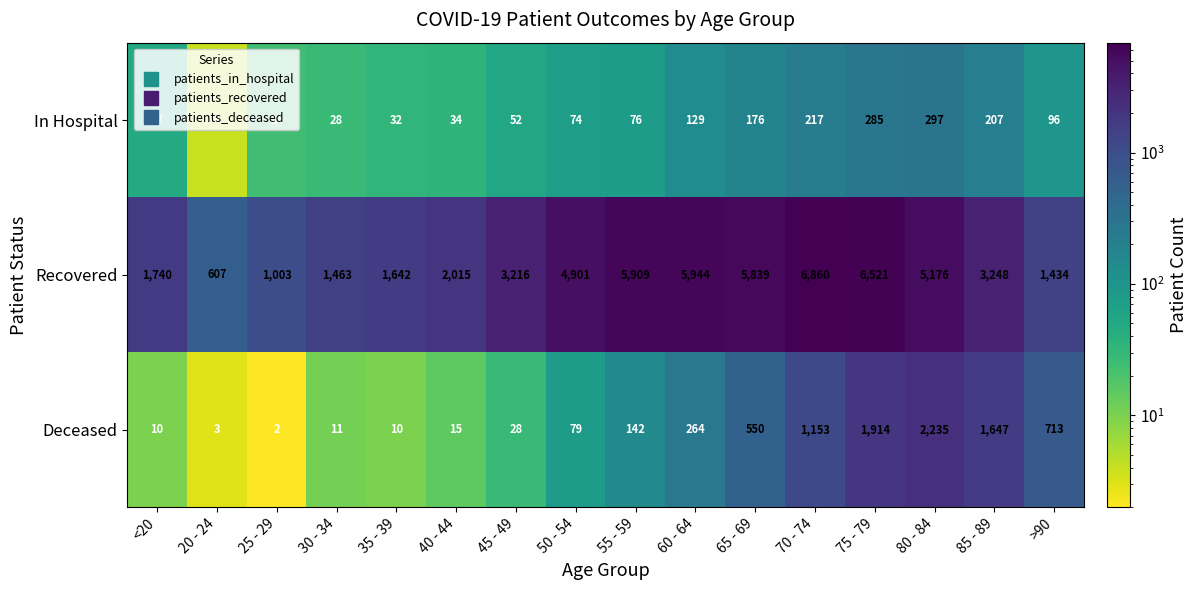

Rank the categories by In Hospital value from highest to lowest.

80 - 84, 75 - 79, 70 - 74, 85 - 89, 65 - 69, 60 - 64, >90, 55 - 59, 50 - 54, 45 - 49, <20, 40 - 44, 35 - 39, 30 - 34, 25 - 29, 20 - 24